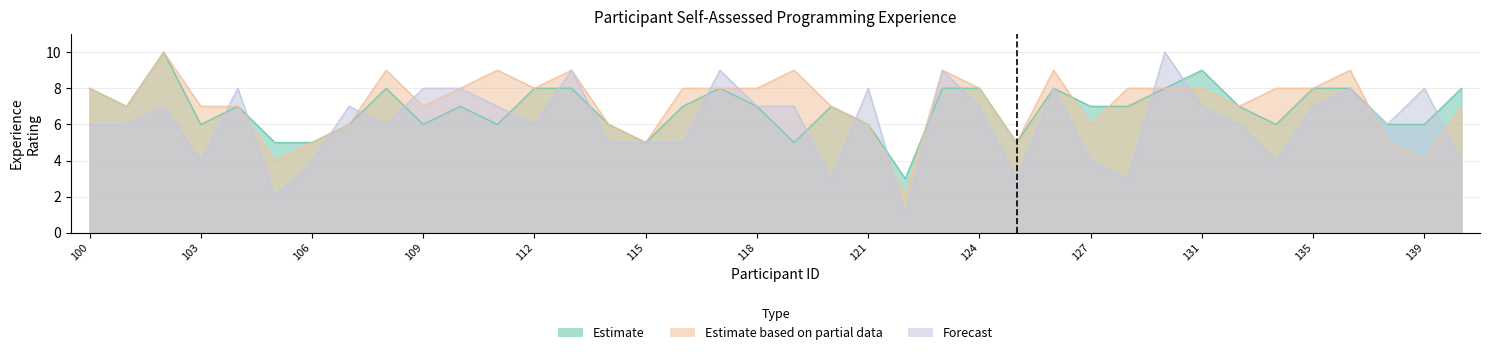

List the series in order of their peak value, lowest first.

Estimate, Estimate based on partial data, Forecast